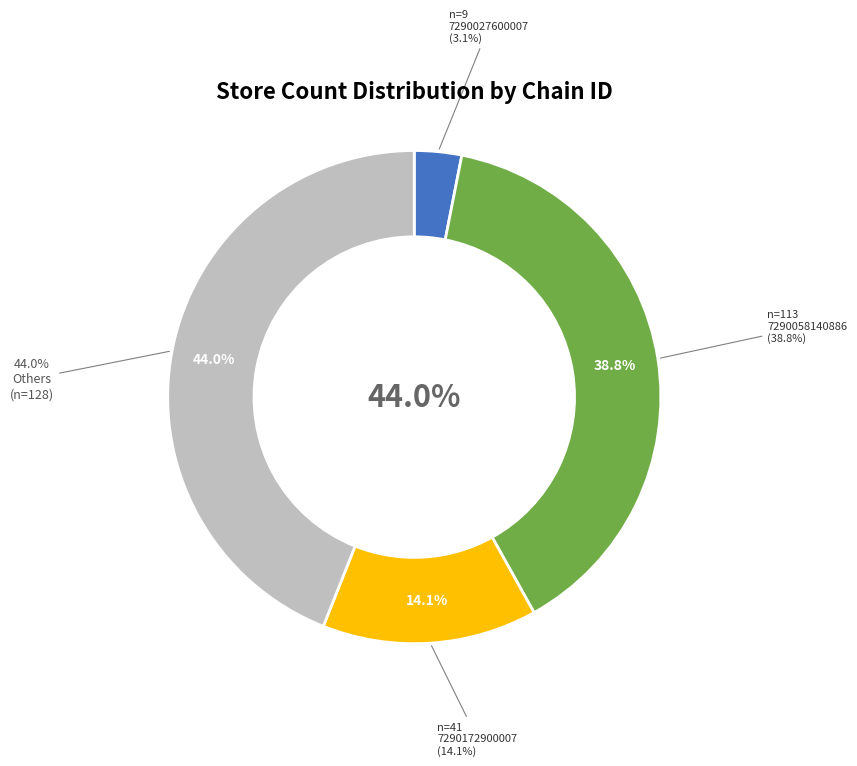

Combined, do 7290027600007 and 7290172900007 account for over 50%?

No